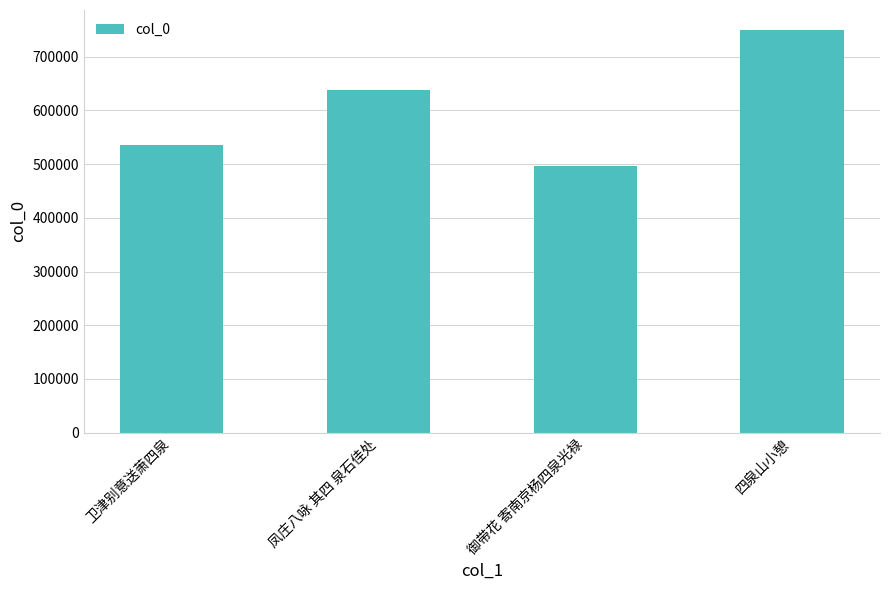

What is the smallest value displayed?

496261